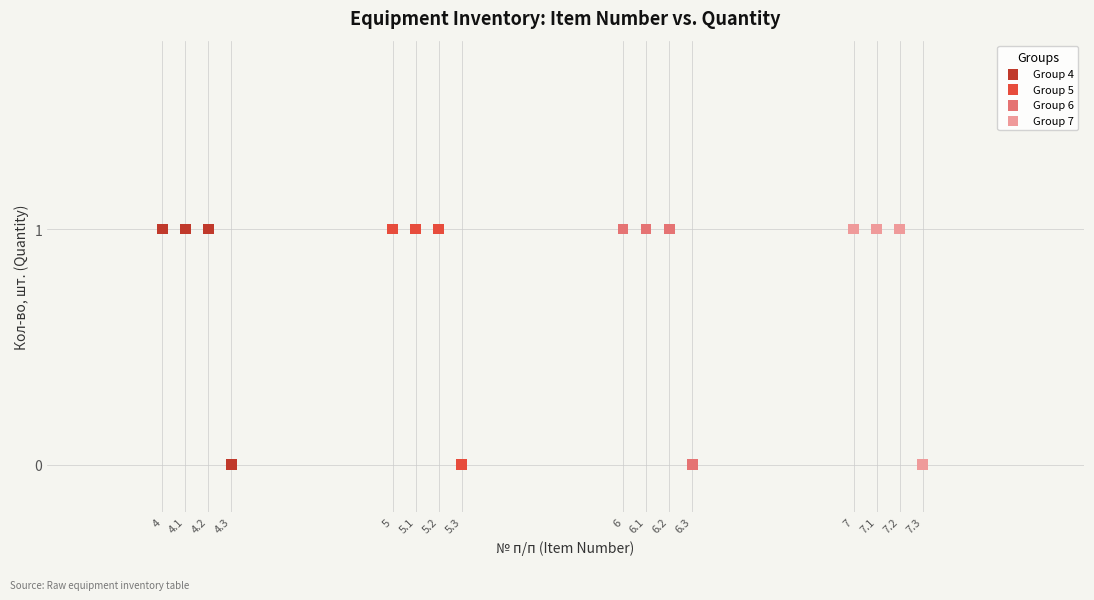

What are all the series names shown in the legend?

Group 4, Group 5, Group 6, Group 7